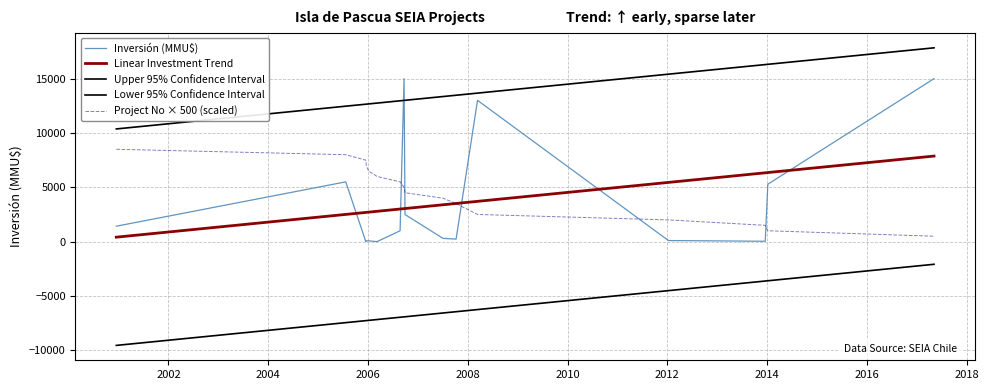

Which series ends up on top after the final intersection of Project No × 500 (scaled) and Inversión (MMU$)?

Inversión (MMU$)